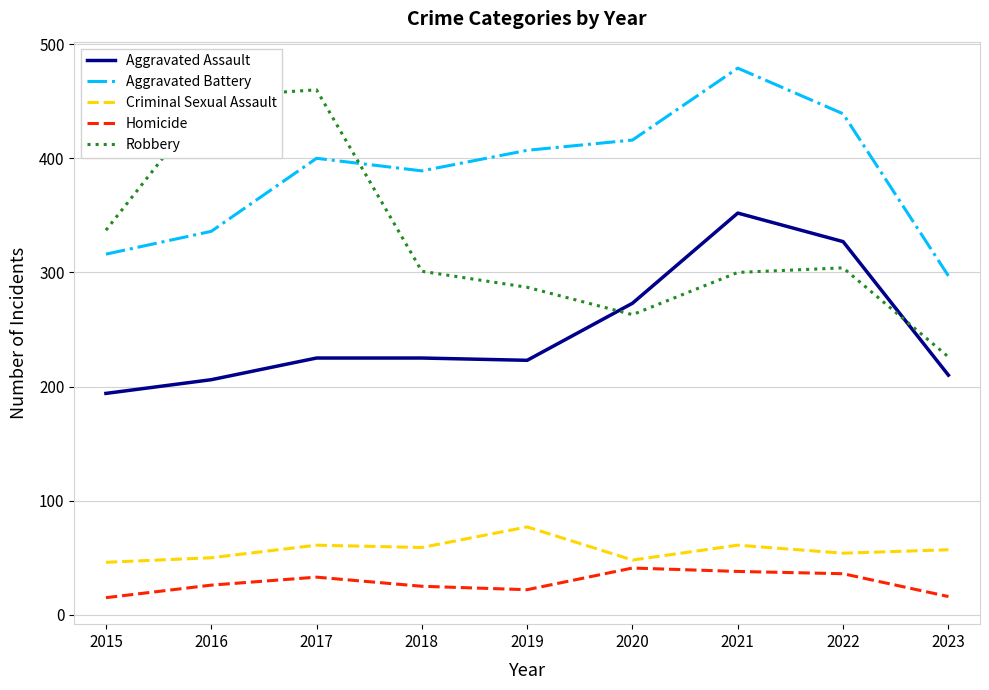

What is the difference between the second highest and minimum values in the Criminal Sexual Assault series?

15